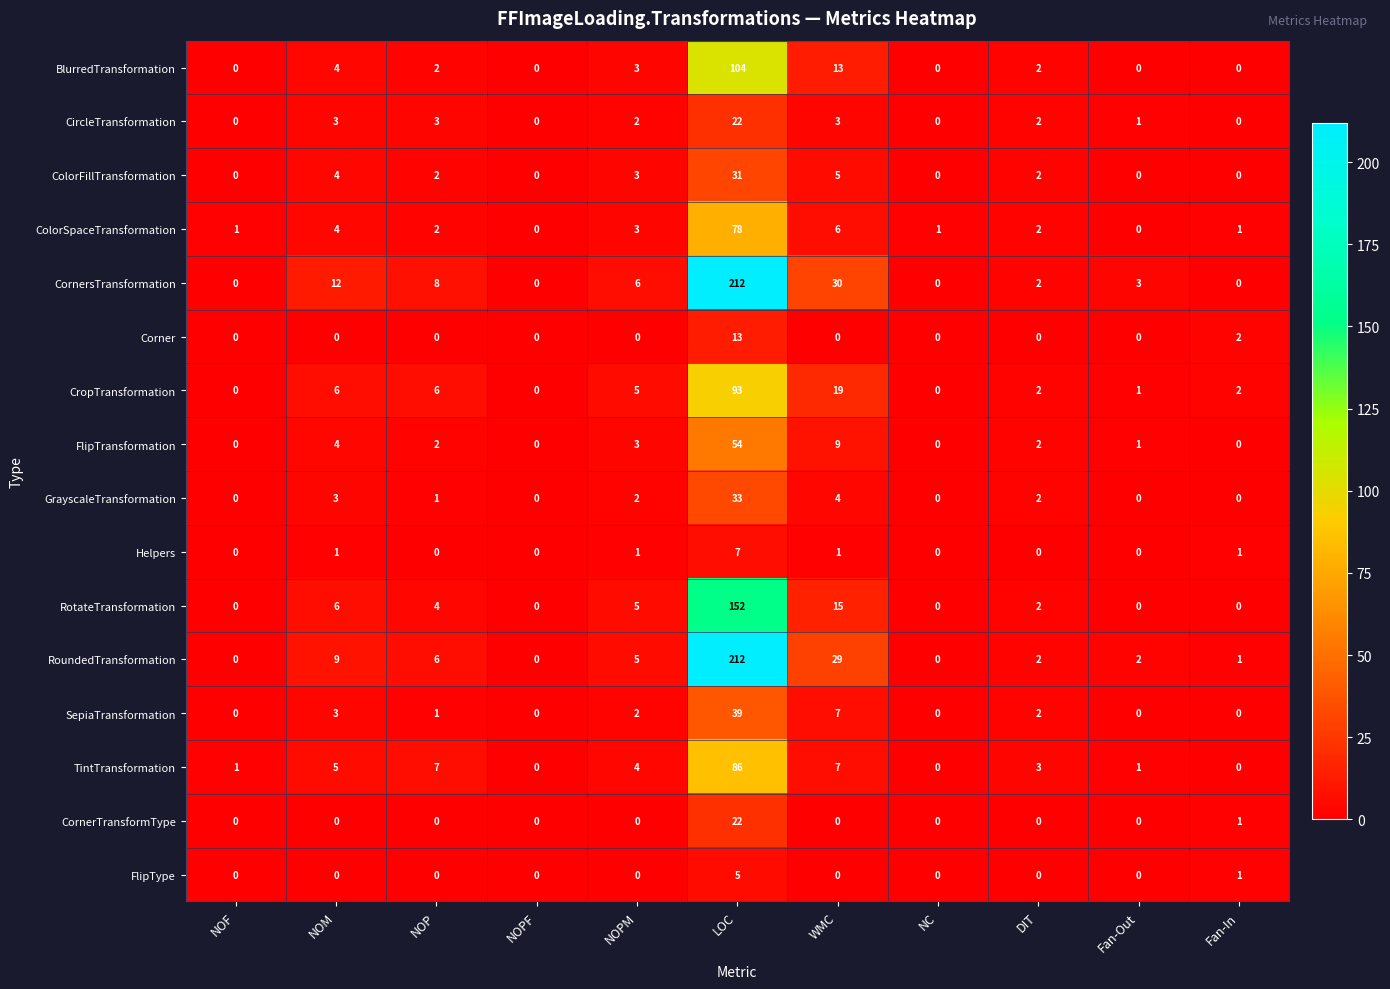

At which label is Corner closest to 6?

Fan-In